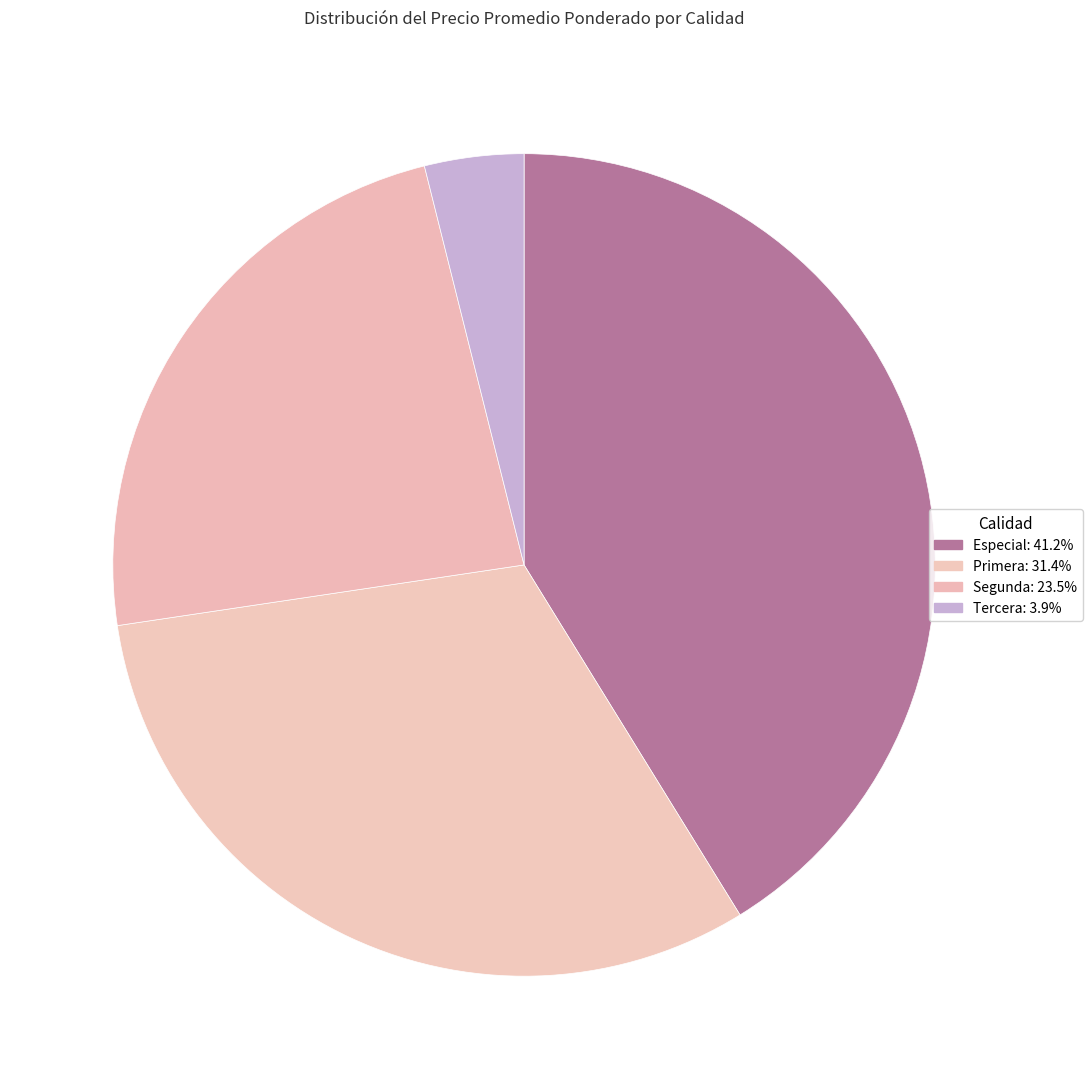

How many segments does this pie chart have?

4